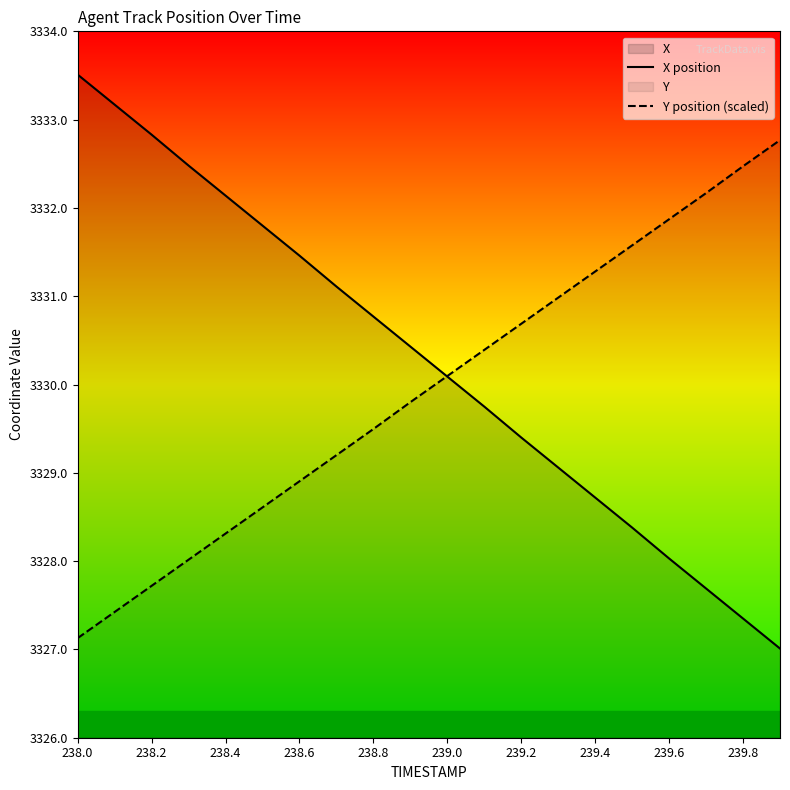

At which label is Y position (scaled) closest to 3329?

238.6